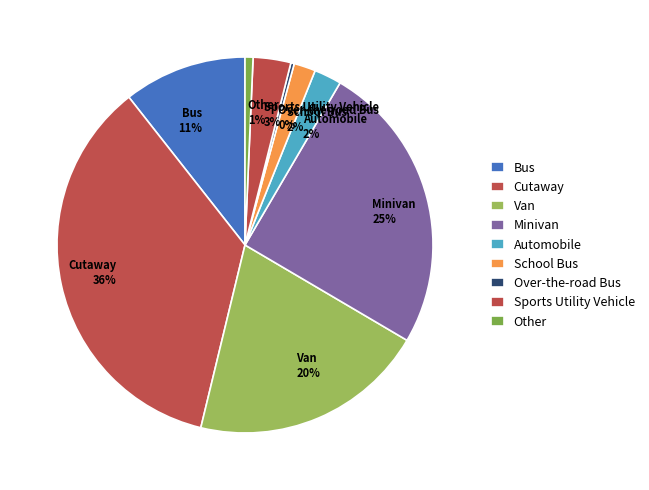

Count the number of slices in the pie.

9